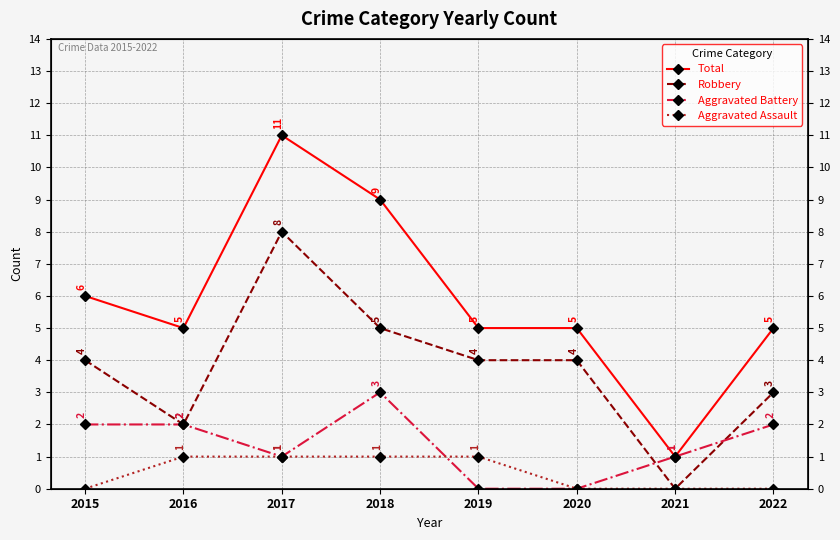

How many Aggravated Assault values are between 0 and 1?

8